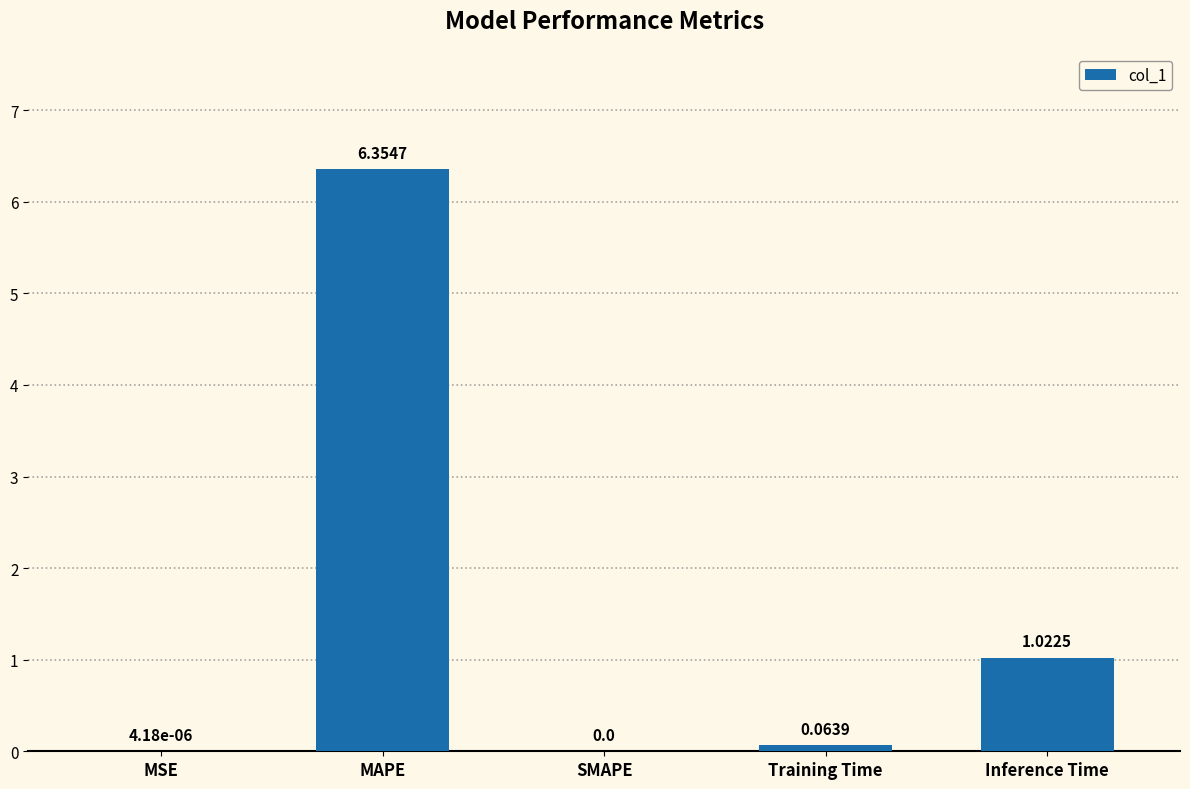

What is the average value?

1.5